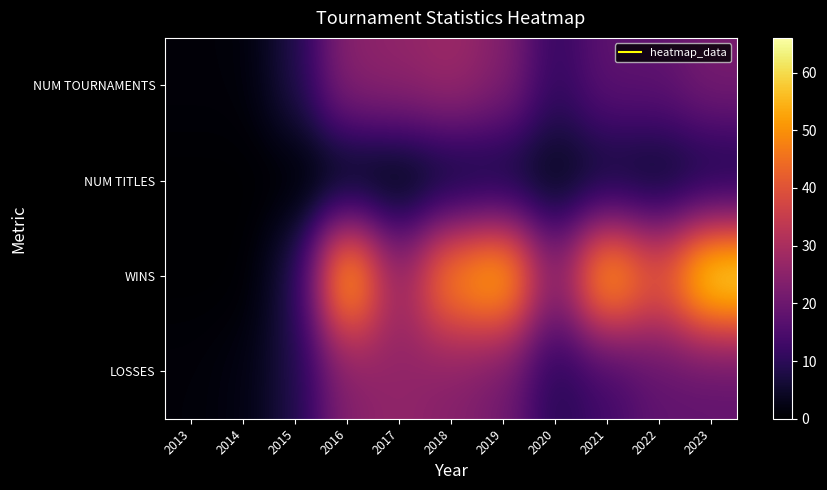

Which label corresponds to the smallest value in the chart?

2013